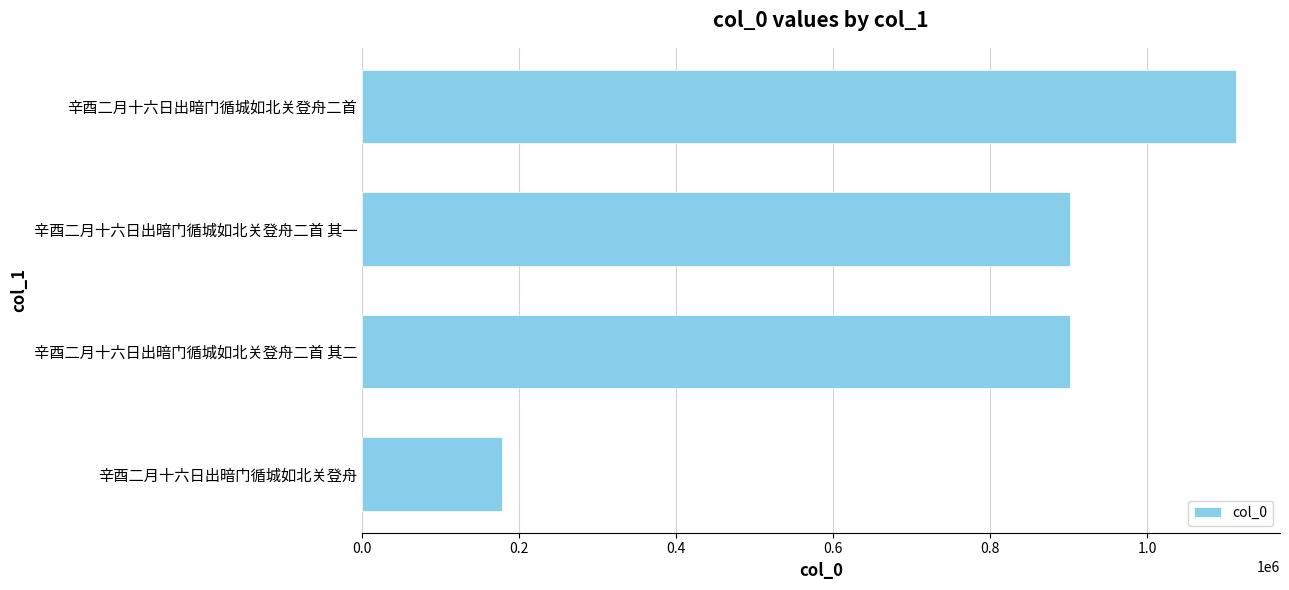

Approximately how many times larger is the value at 辛酉二月十六日出暗门循城如北关登舟二首 其二 compared to 辛酉二月十六日出暗门循城如北关登舟二首 其一?

1.0